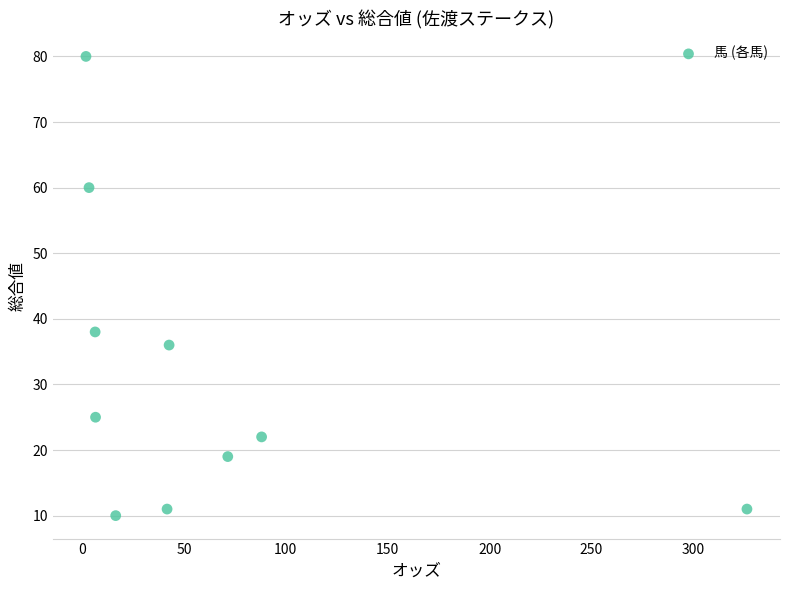

What Y value in the scatter plot is closest to 45?

38